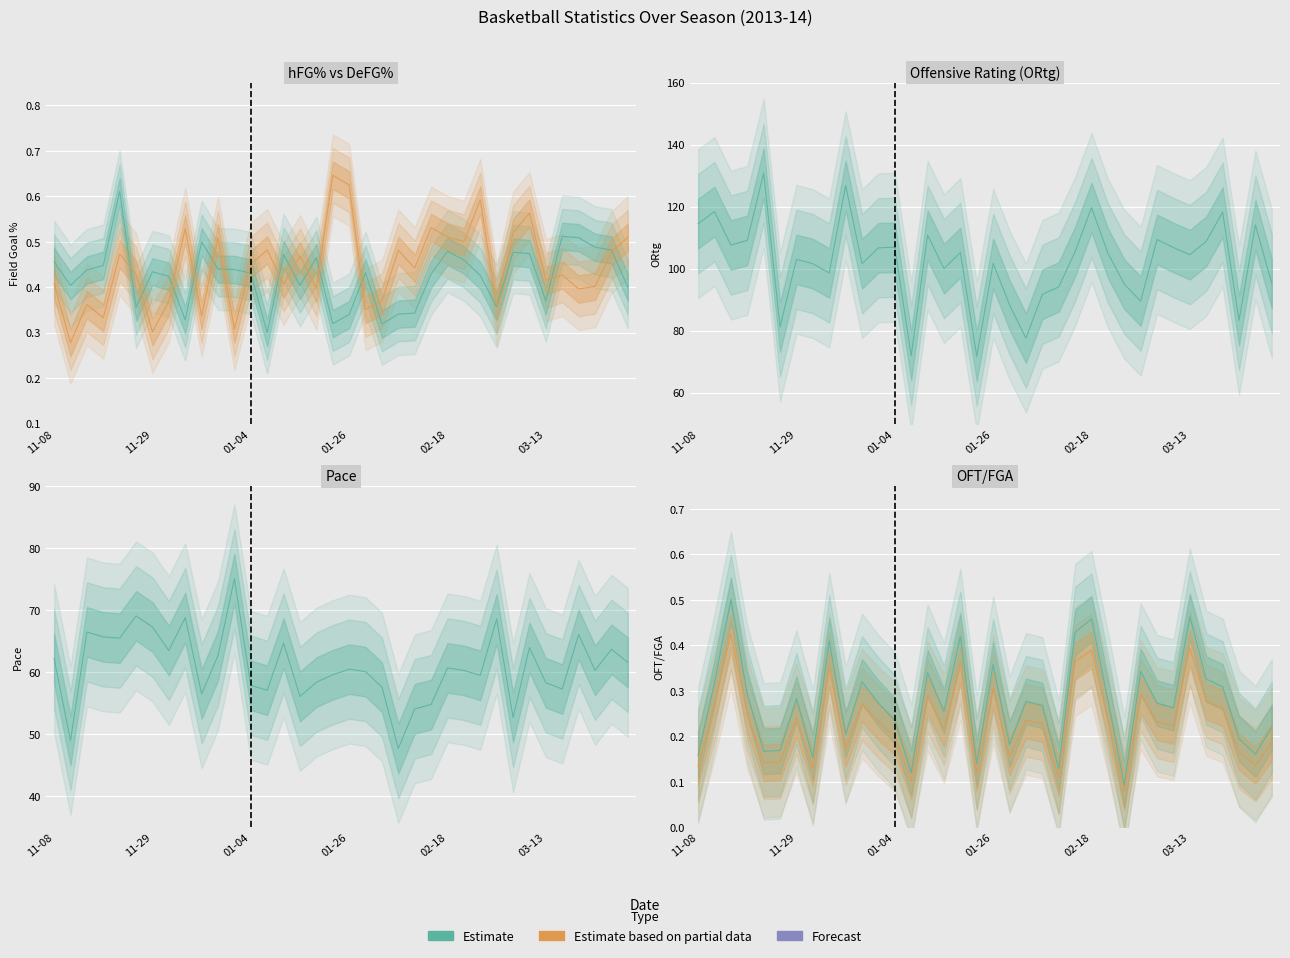

What is the maximum value shown in the chart?

130.8